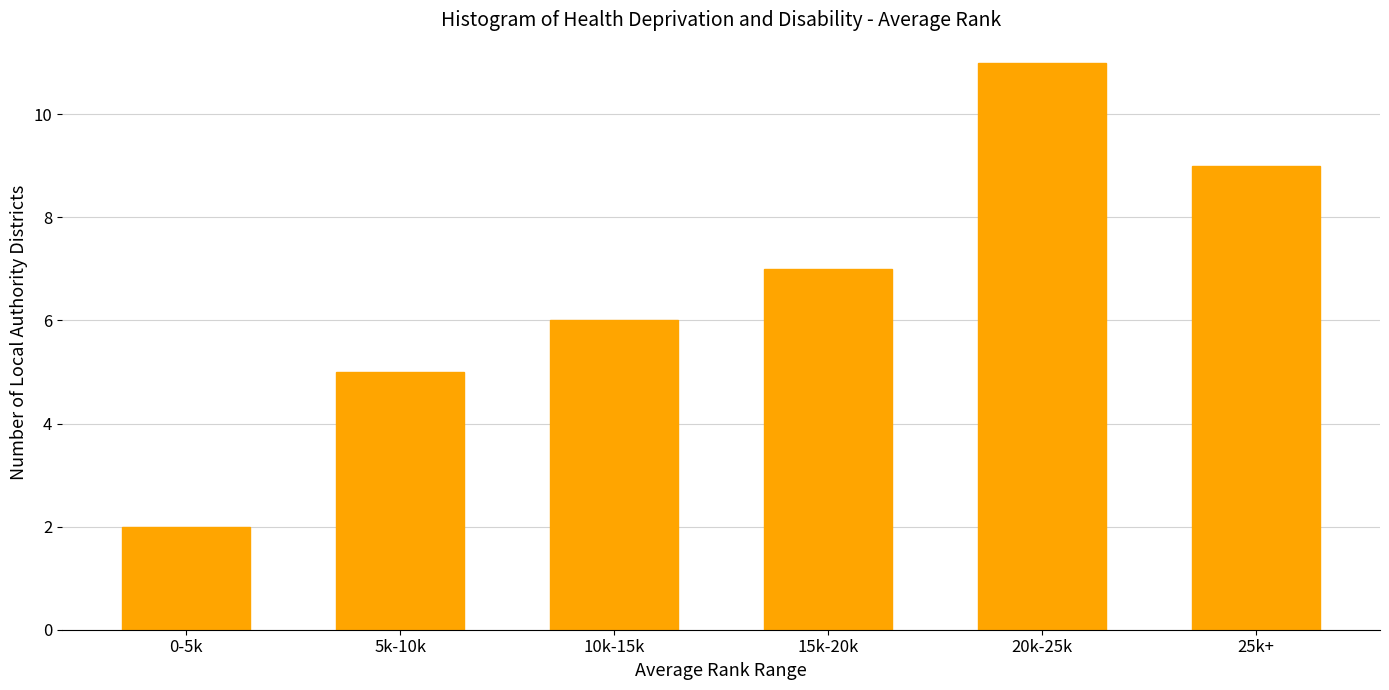

Reading left to right, extract all data points from this chart.

0-5k=2	5k-10k=5	10k-15k=6	15k-20k=7	20k-25k=11	25k+=9